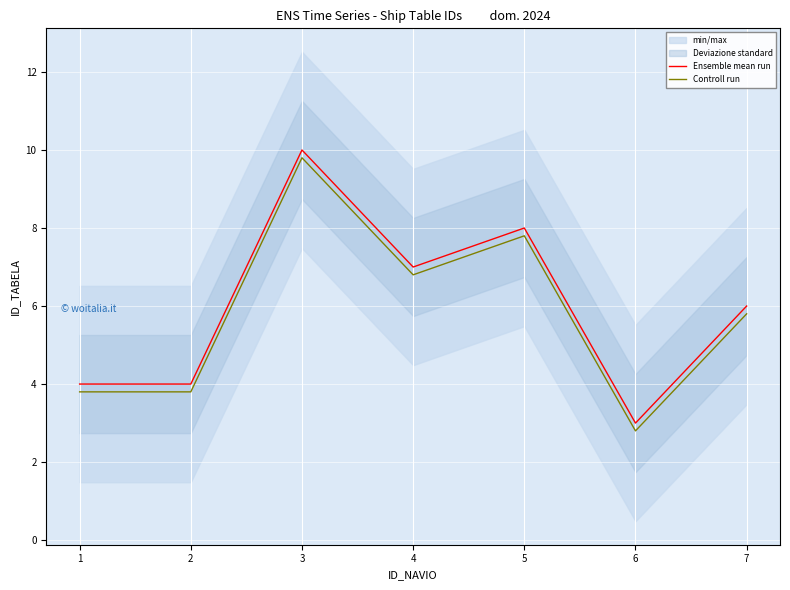

At which category is the sum across all series the highest?

3